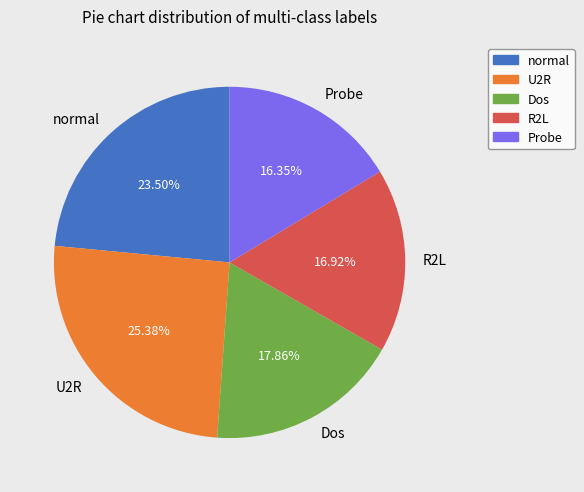

How many slices are in this pie chart?

5